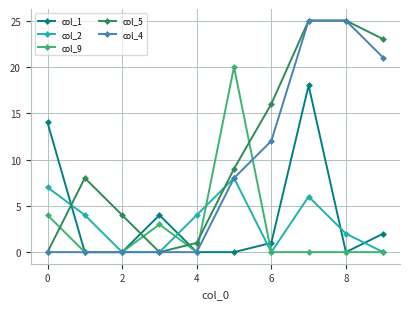

True or false: col_5 and col_9 intersect in this chart.

True